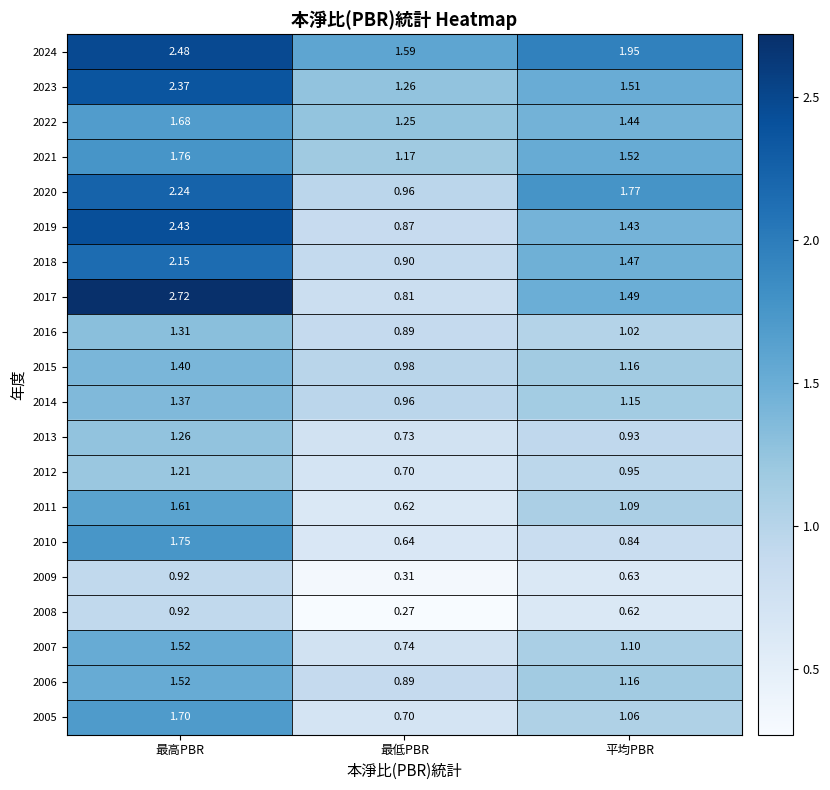

Rank the categories by 2024 value from highest to lowest.

最高PBR, 平均PBR, 最低PBR